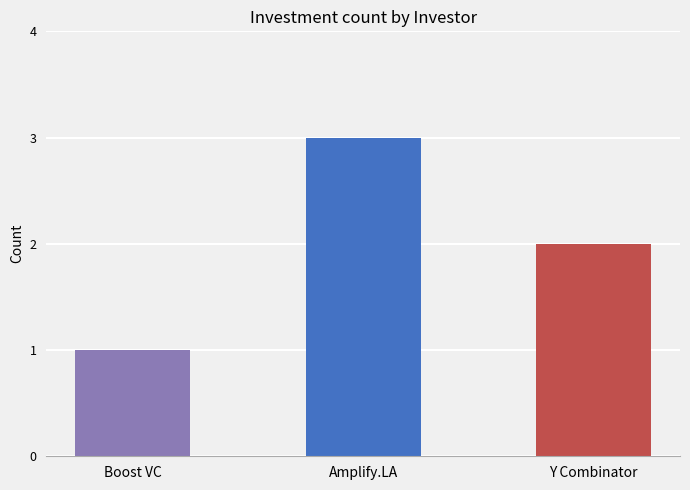

At which label does the data first exceed 2?

Amplify.LA